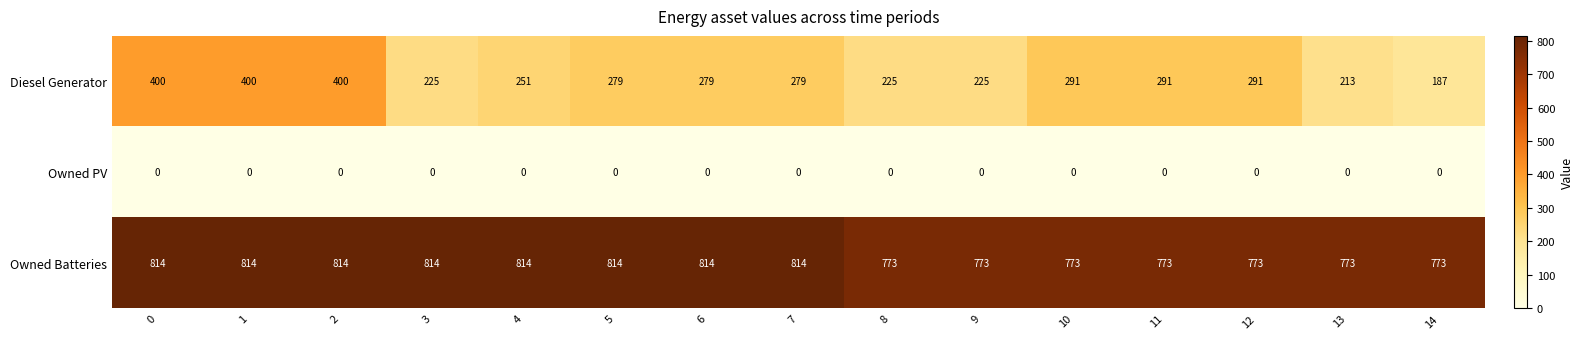

What is the sum of all Owned Batteries values?

11923